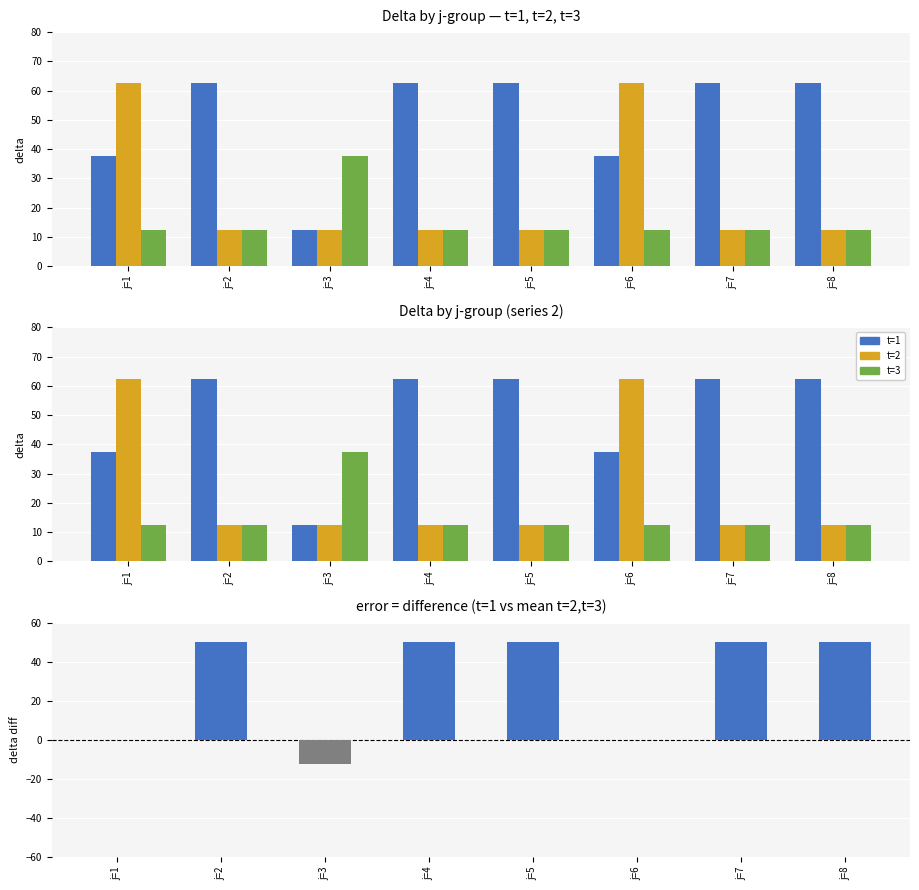

Which has a higher value, j=4 or j=5?

j=4